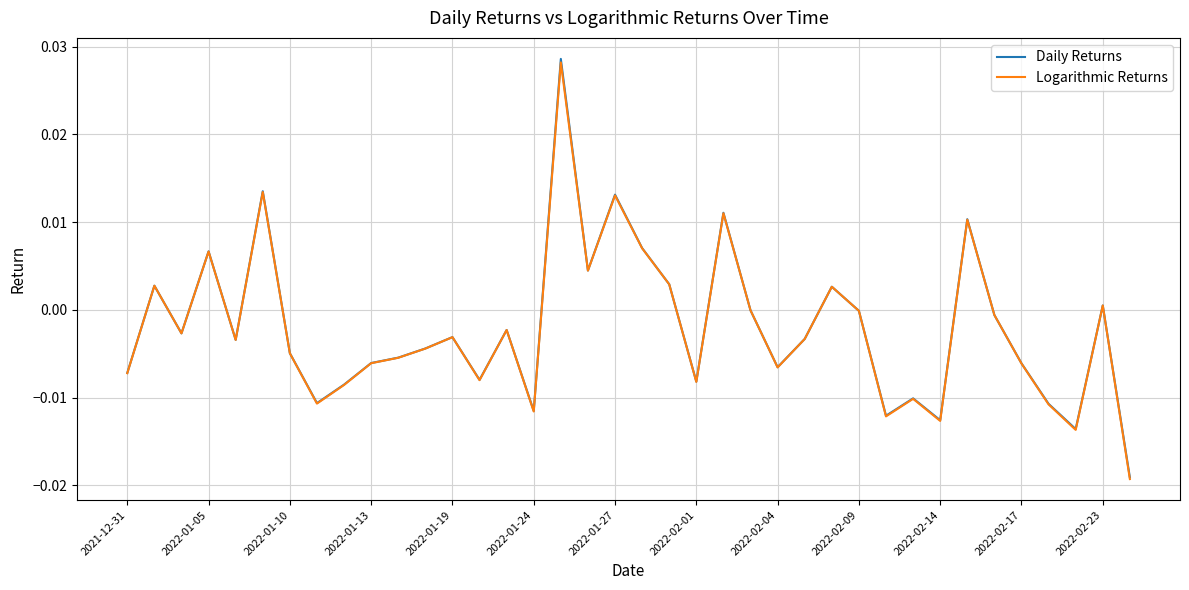

Which series has the largest range (max minus min)?

Daily Returns